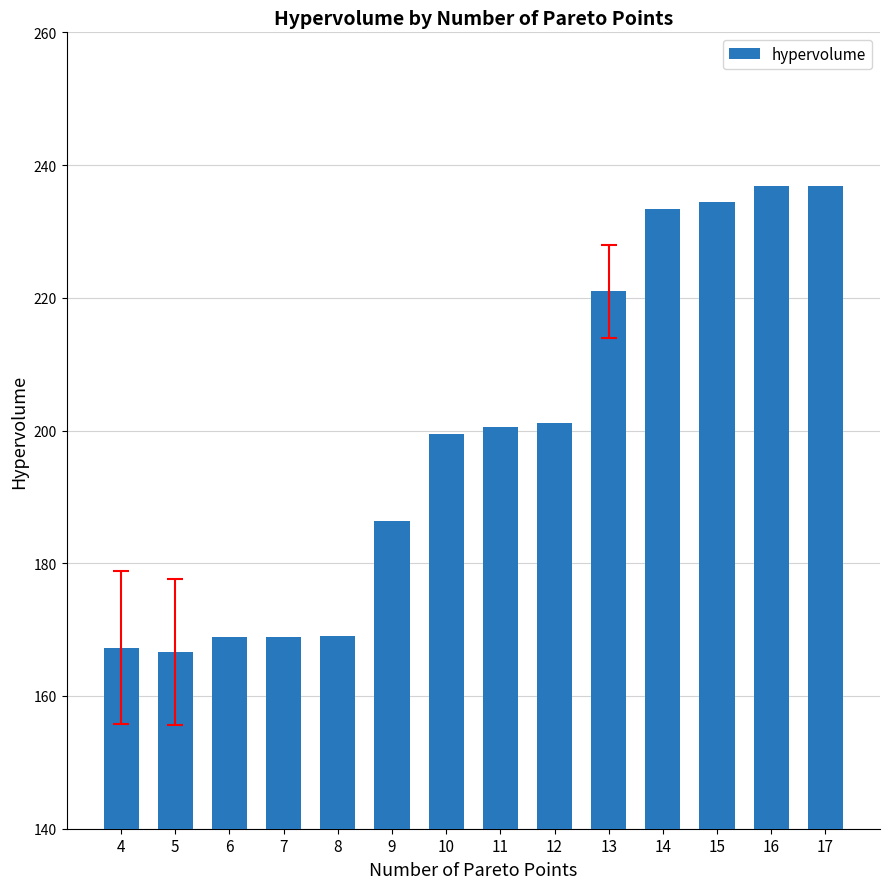

The chart shows a value of 327.2 at 14. True or false?

False